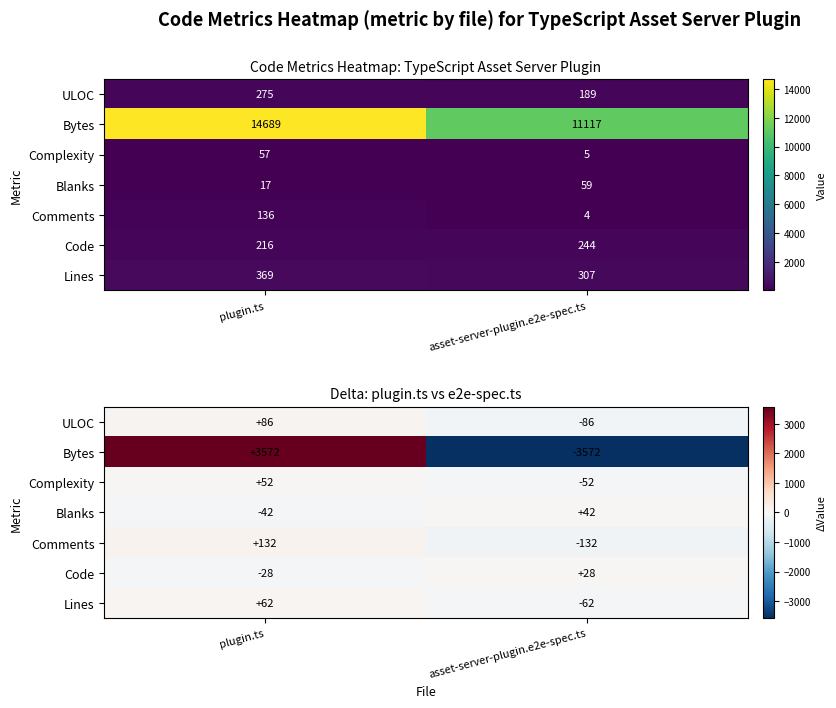

How many Bytes values are between -3572 and 3572?

2